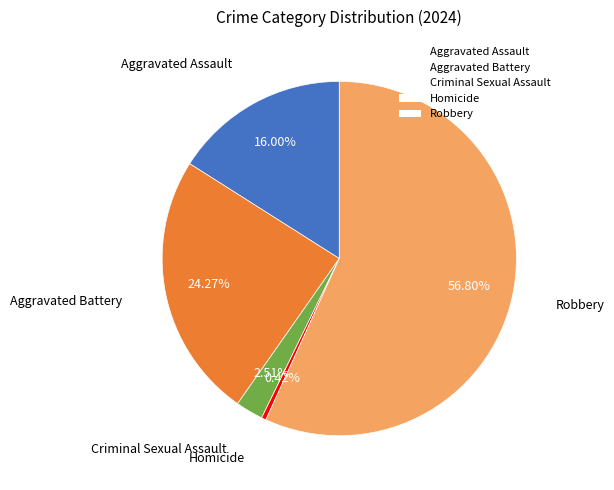

Is there any slice that represents more than half of the pie?

Yes